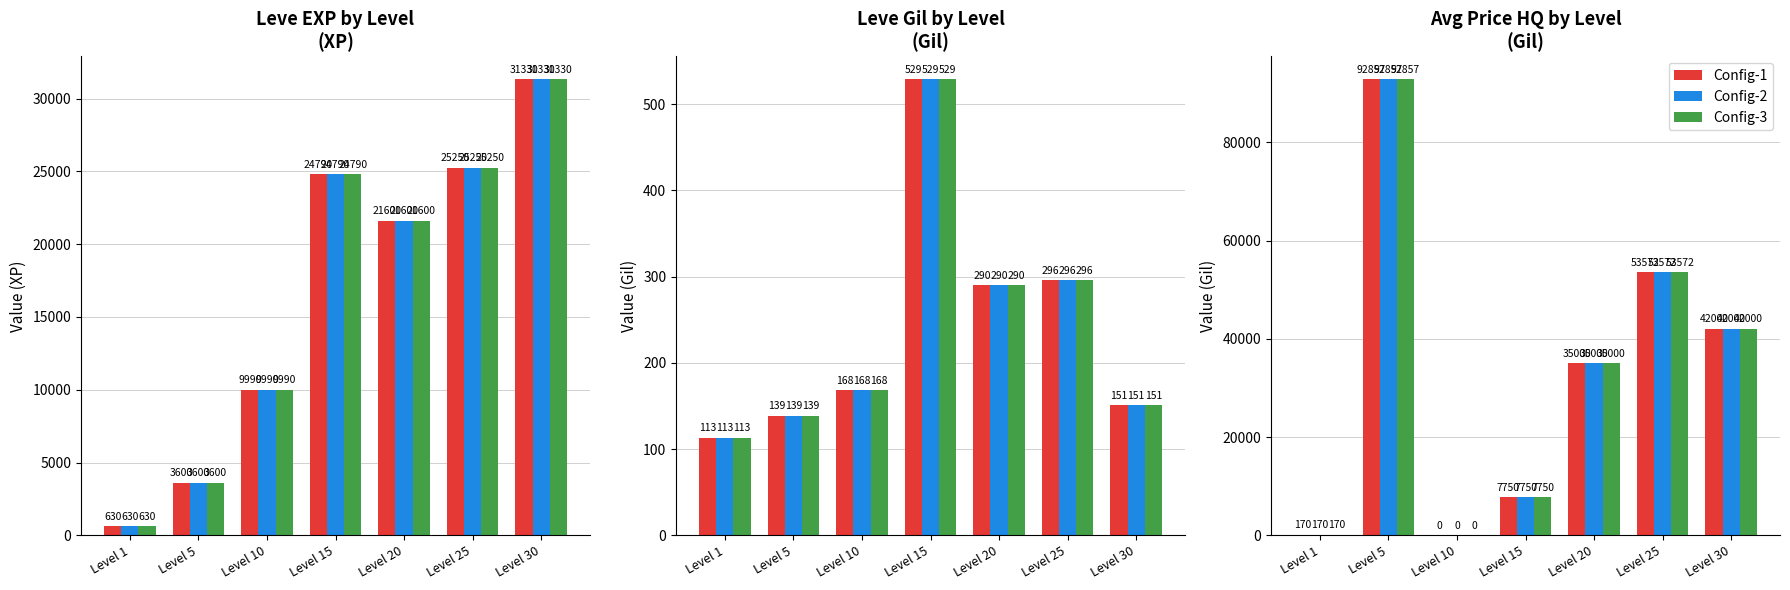

How many data points in Config-2 are less than 35000?

3